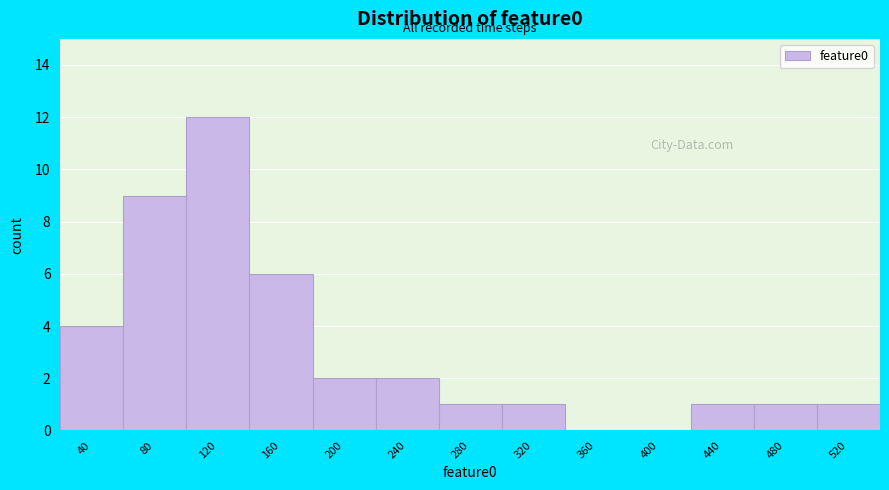

Reading left to right, list all the values displayed in this chart.

40=4	80=9	120=12	160=6	200=2	240=2	280=1	320=1	360=0	400=0	440=1	480=1	520=1